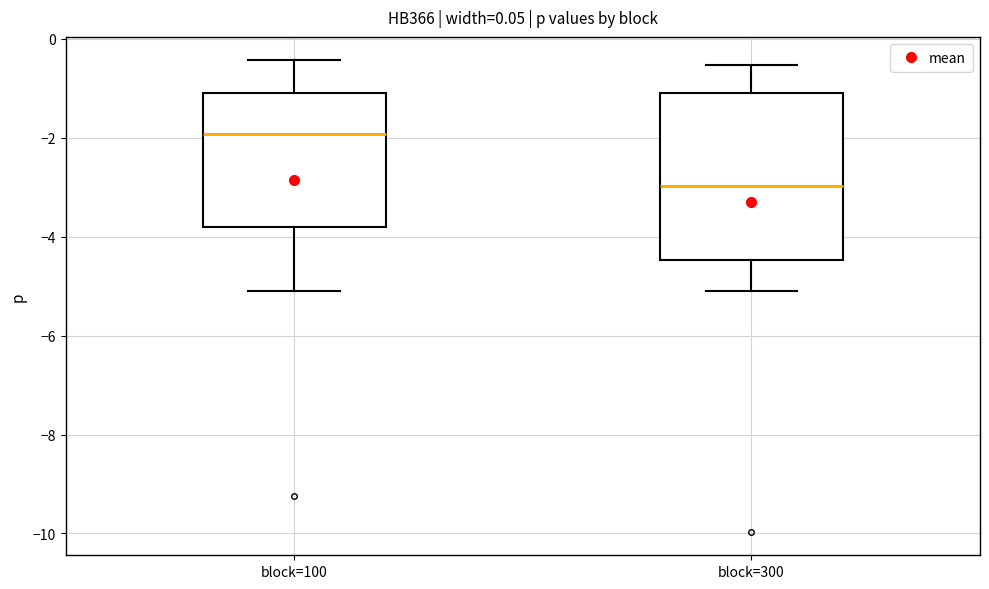

Where does the lower whisker of the box for block=300 end on the y-axis? The values are not printed on the chart, so give them approximately, as read against the axis.

-5.0